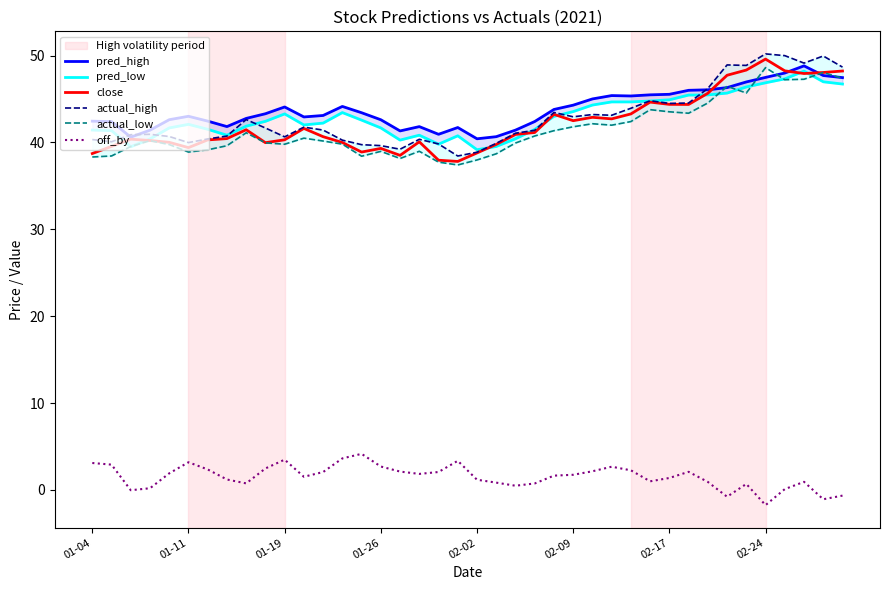

What is the value of the actual_high point at the 37th from the left?

50.0